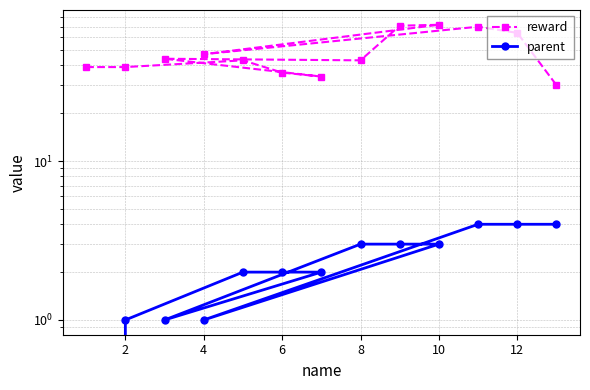

What is the difference between the maximum and minimum values in the reward series?

42